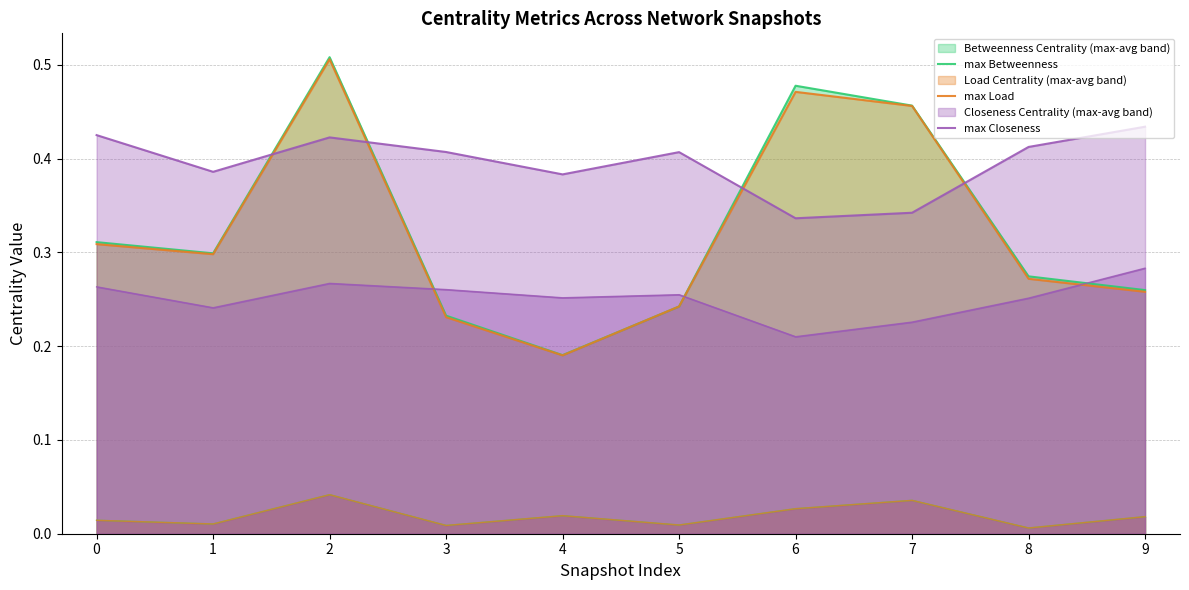

Reading left to right, transcribe all the data shown in this chart.

max Betweenness: 0.3	0.3	0.5	0.2	0.2	0.2	0.5	0.5	0.3	0.3
avg Betweenness: 0.0	0.0	0.0	0.0	0.0	0.0	0.0	0.0	0.0	0.0
max Load: 0.3	0.3	0.5	0.2	0.2	0.2	0.5	0.5	0.3	0.3
avg Load: 0.0	0.0	0.0	0.0	0.0	0.0	0.0	0.0	0.0	0.0
max Closeness: 0.4	0.4	0.4	0.4	0.4	0.4	0.3	0.3	0.4	0.4
avg Closeness: 0.3	0.2	0.3	0.3	0.3	0.3	0.2	0.2	0.3	0.3